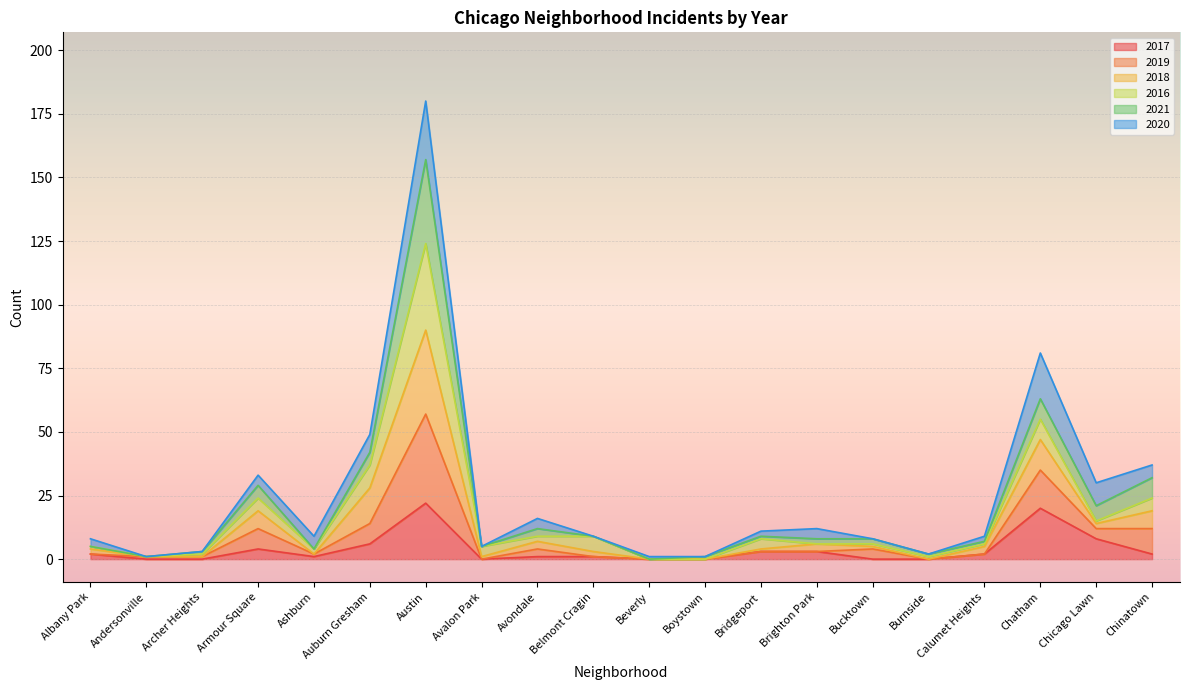

True or false: 2019 and 2017 cross at least once.

False